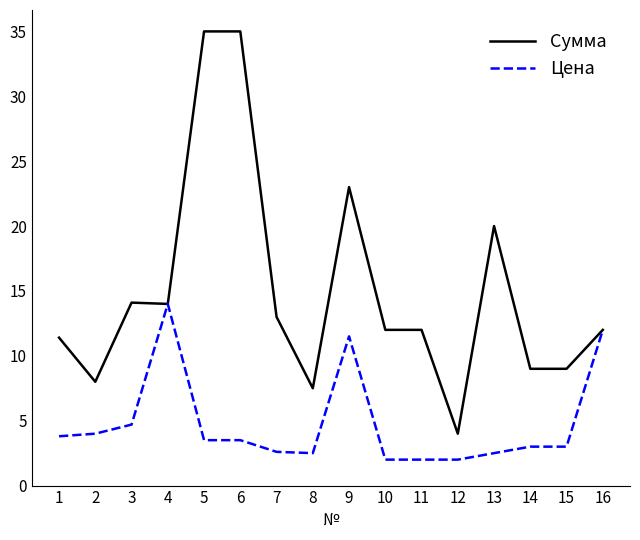

Which series has the largest range (max minus min)?

Сумма